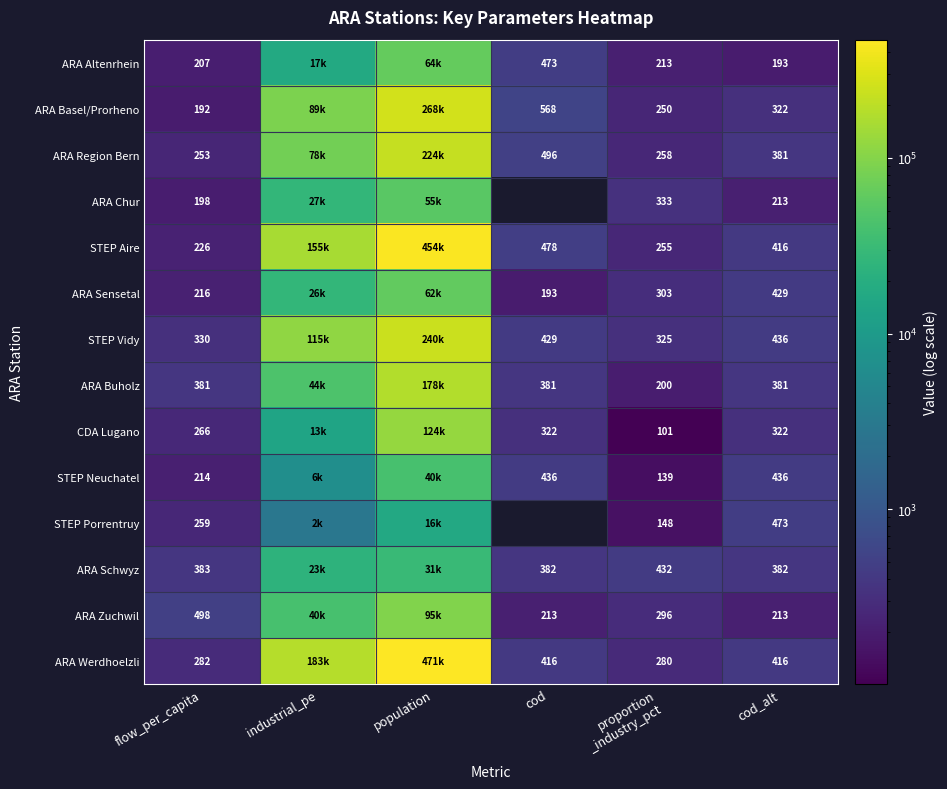

True or false: ARA Buholz has a value of 156.7 at cod_alt.

False